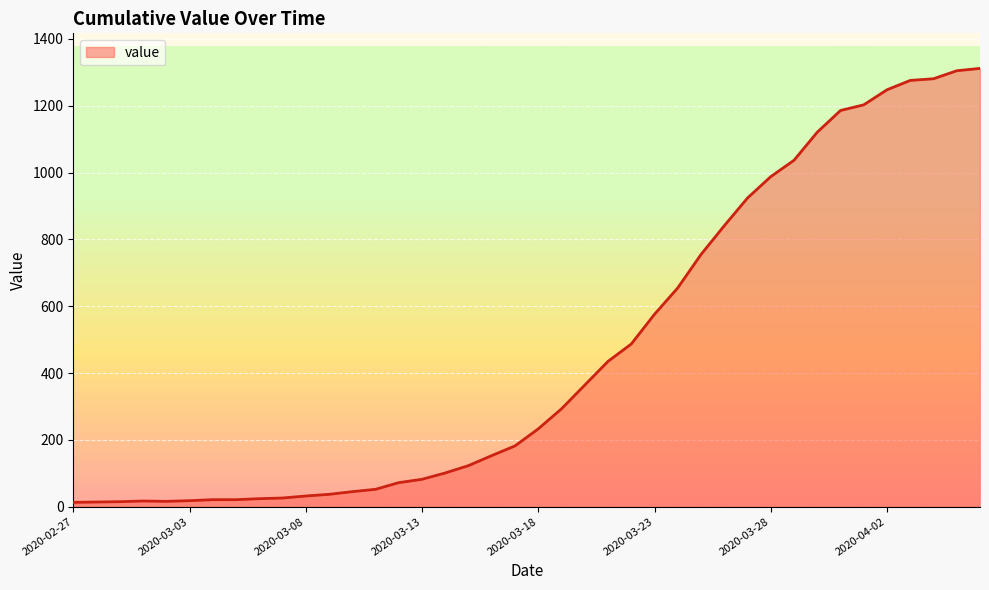

How many categories are shown in the chart?

40